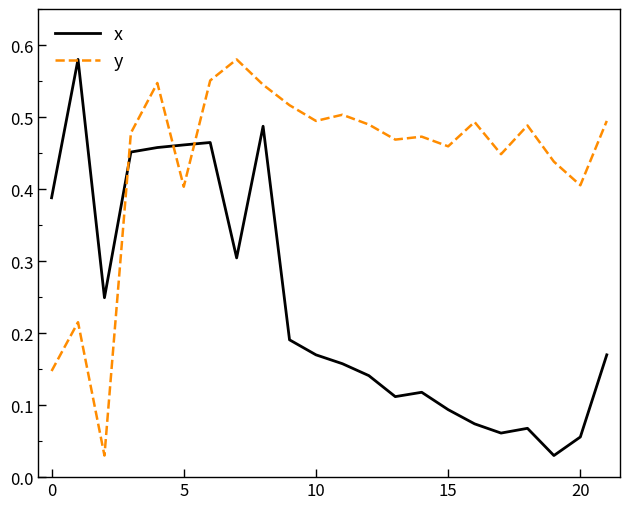

True or false: y and x intersect in this chart.

True